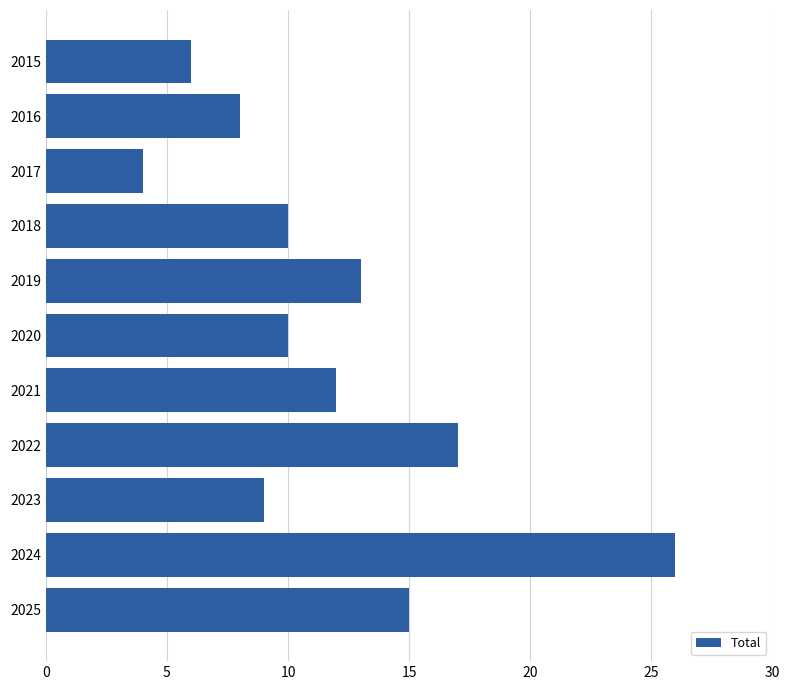

What is the approximate value at 2017?

4